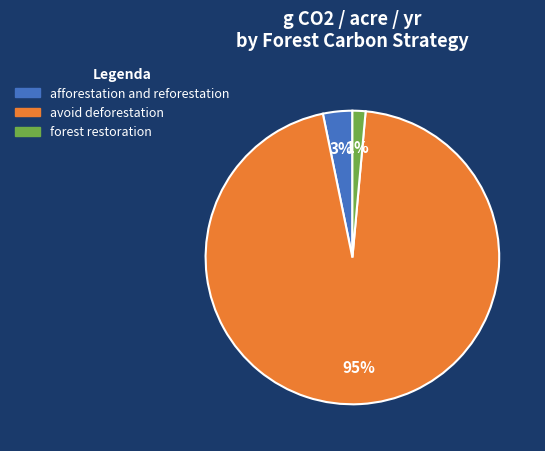

Which category has the biggest portion of the pie?

avoid deforestation